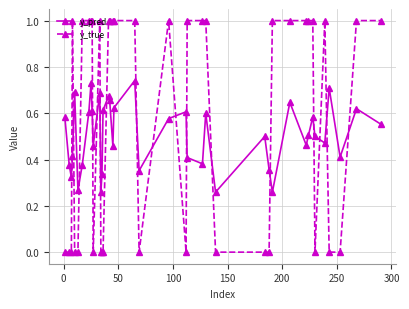

After their last crossing, which series has the higher values: y_true or y_pred?

y_true